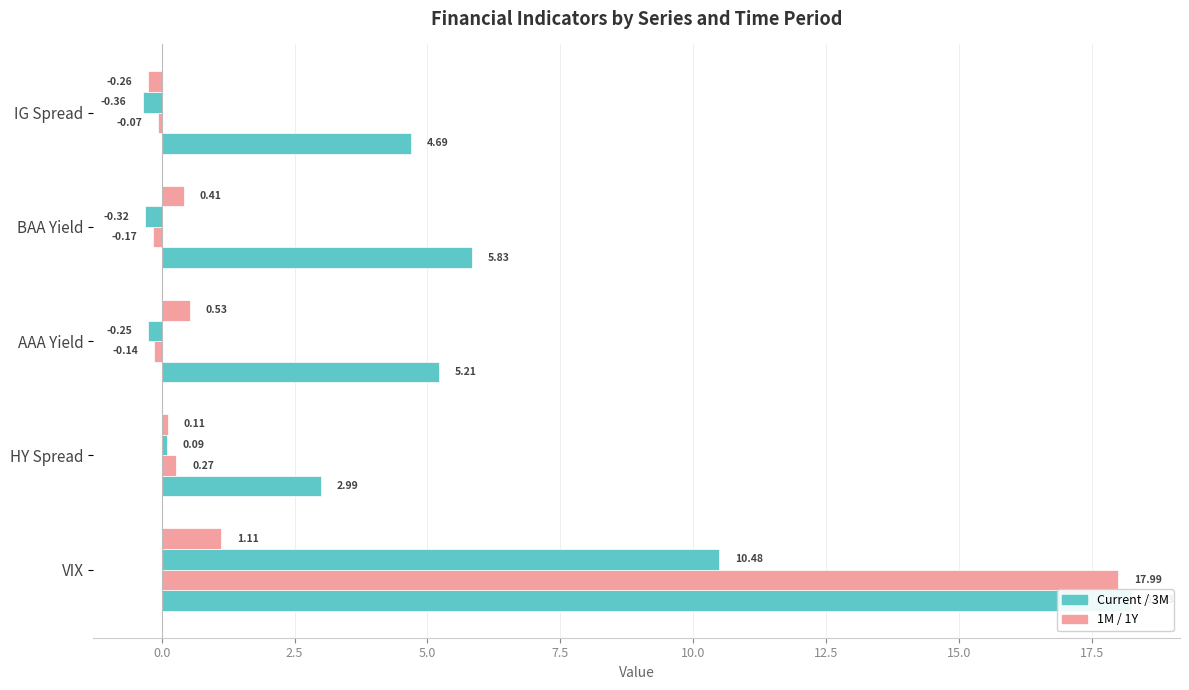

How many values in 1M are below zero?

3